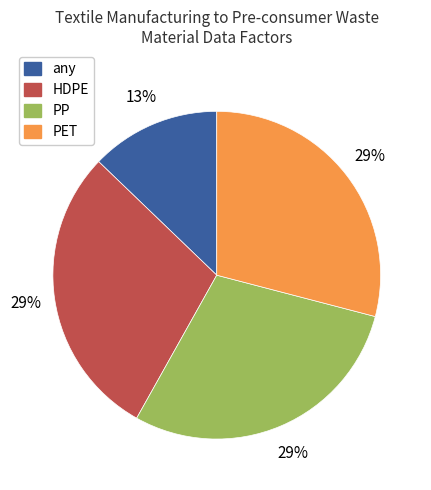

Does PET account for over 50% of the chart?

No